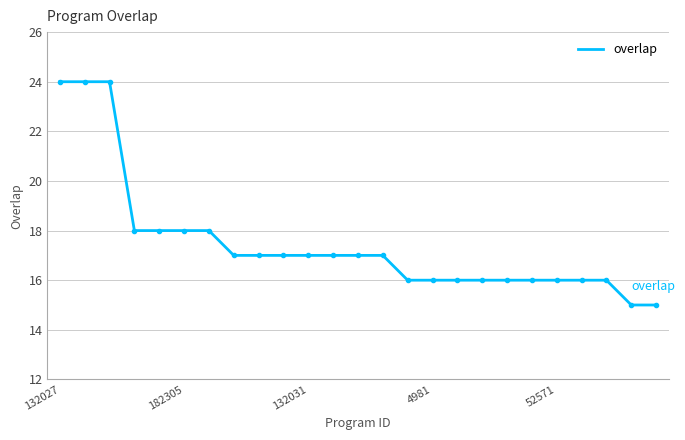

What is the smallest value displayed?

15